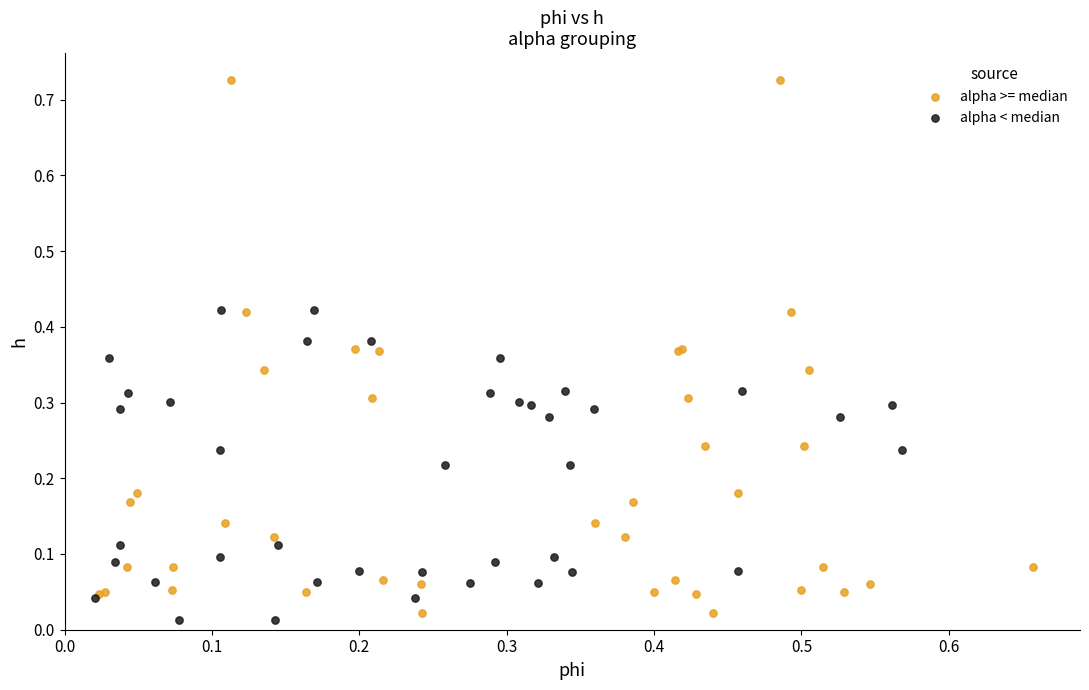

Which series contains the highest Y value?

alpha >= median